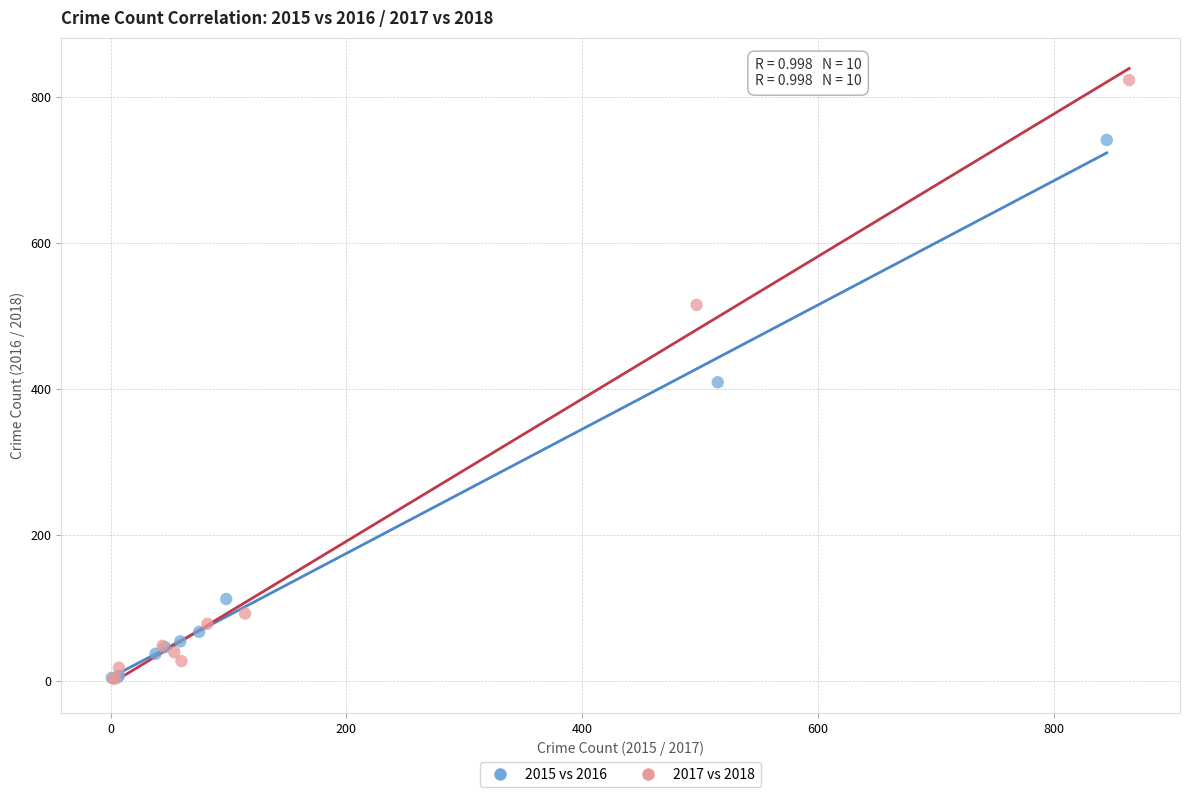

What are all the series names shown in the legend?

2015 vs 2016, 2017 vs 2018